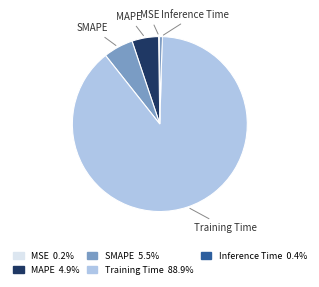

True or false: SMAPE accounts for 1% of the total.

False